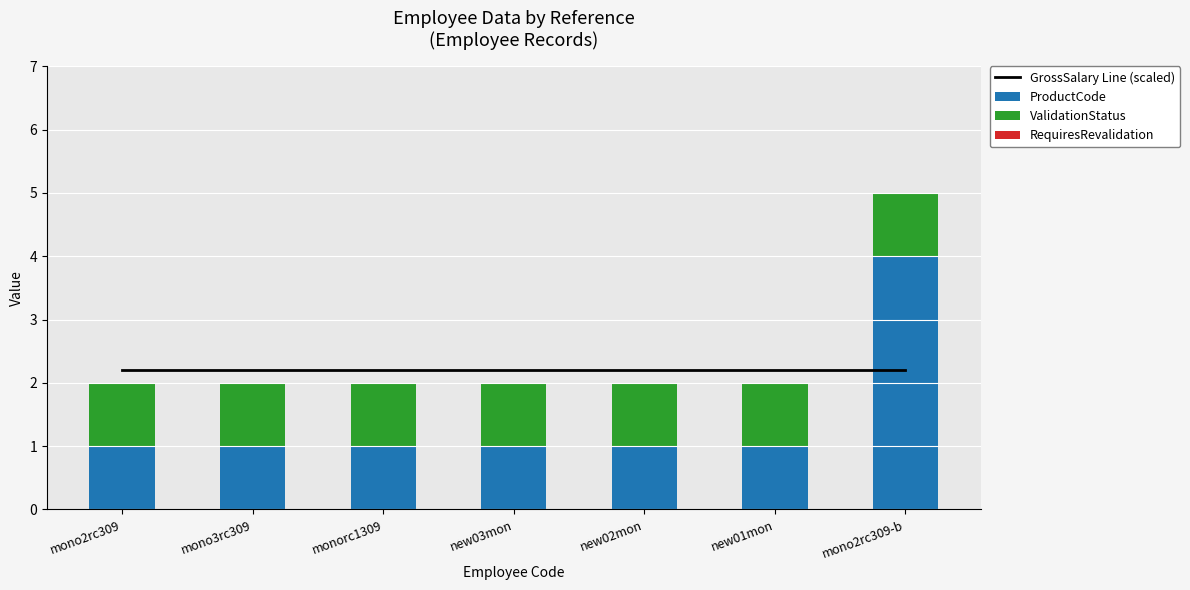

Is it true that RequiresRevalidation equals 0.0 at mono2rc309?

True